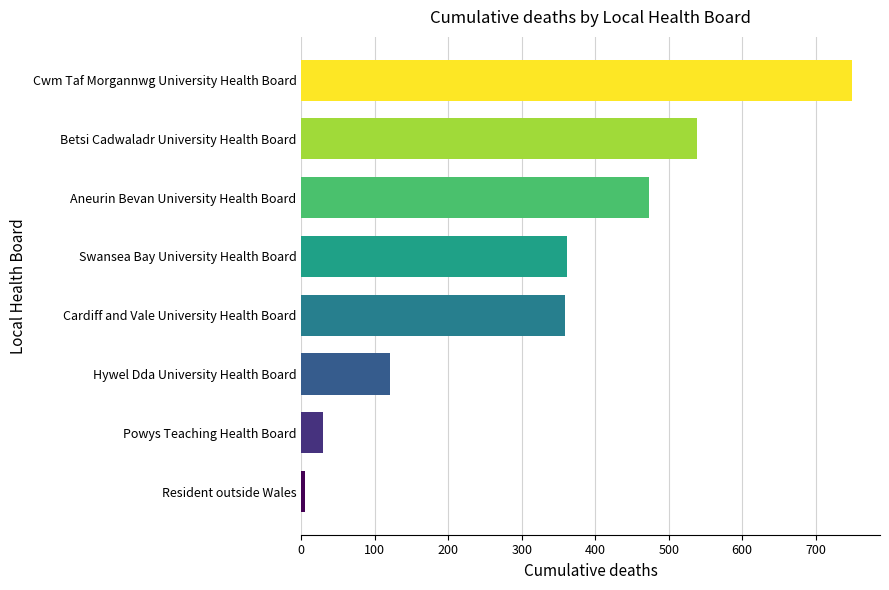

Between Powys Teaching Health Board and Cardiff and Vale University Health Board, which is larger?

Cardiff and Vale University Health Board